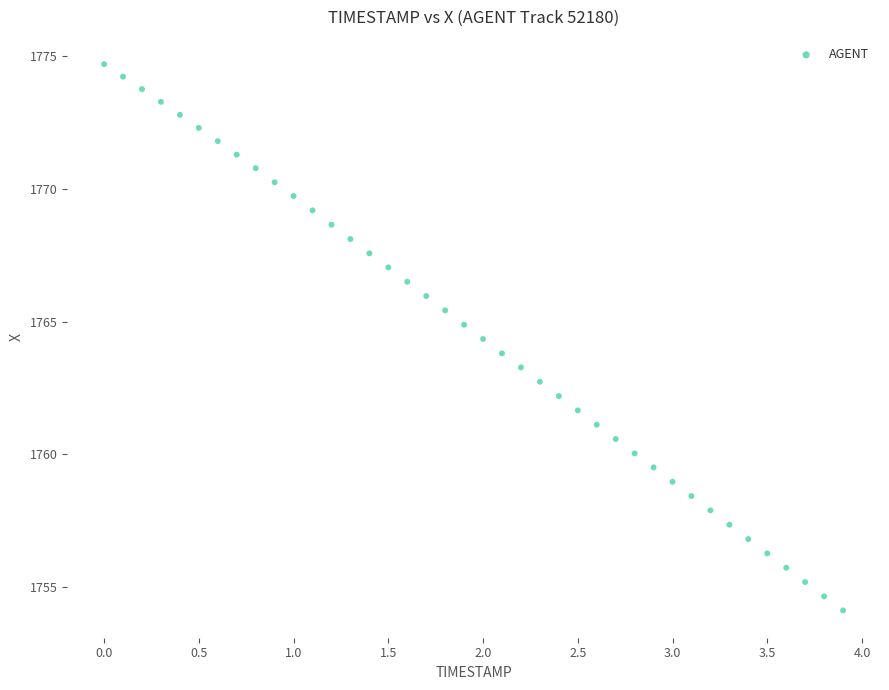

What is the range of Y values (max minus min)?

20.6